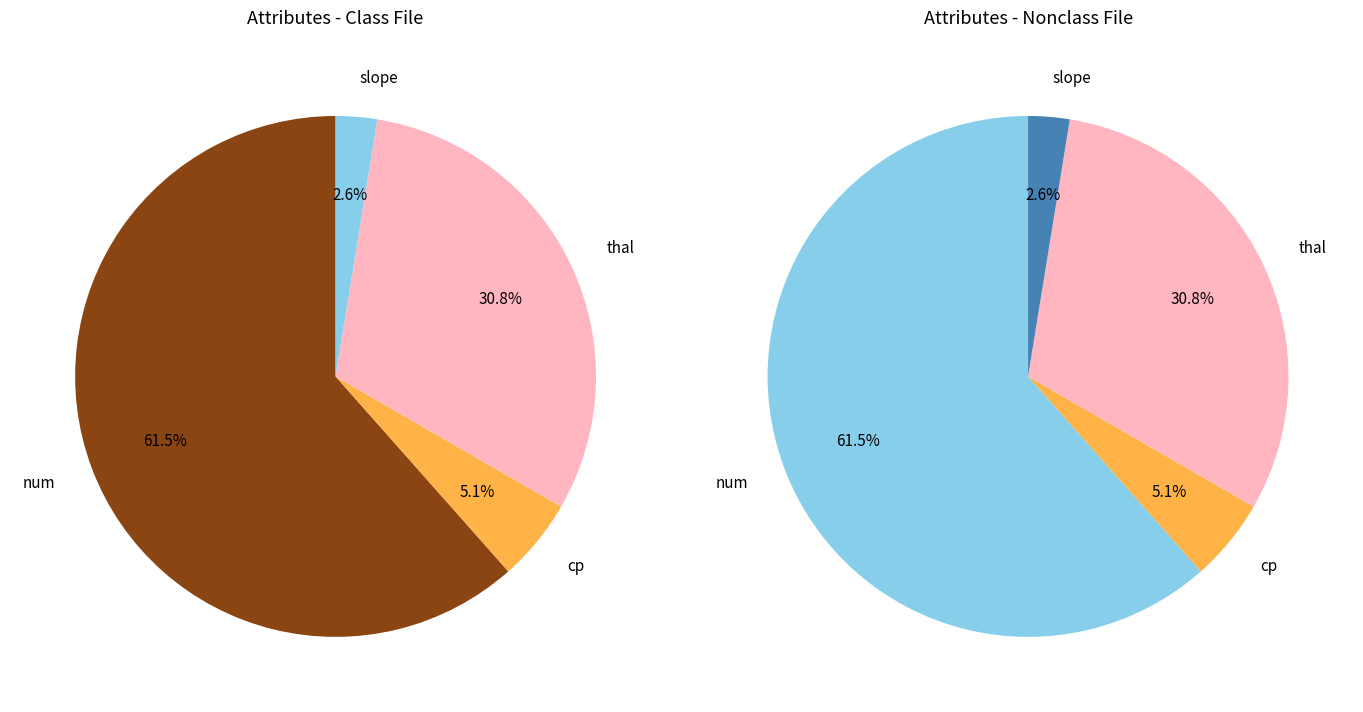

Does num represent more than half of the total?

Yes